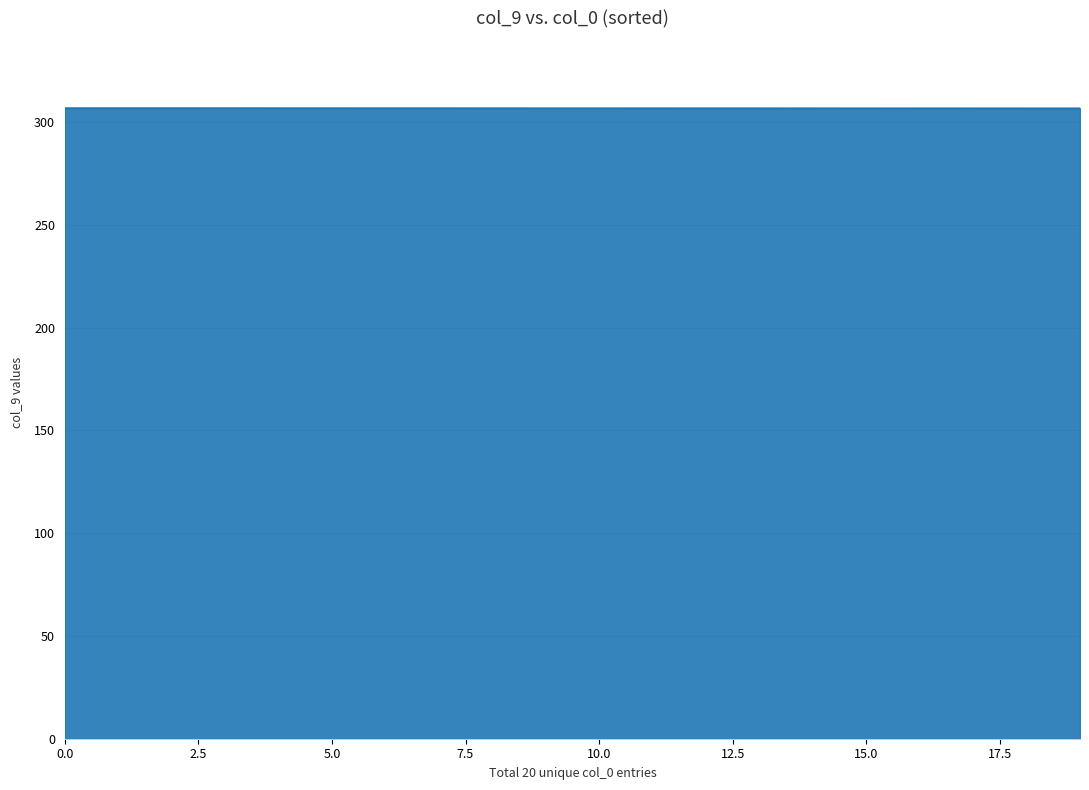

What is the minimum value shown in the chart?

306.7